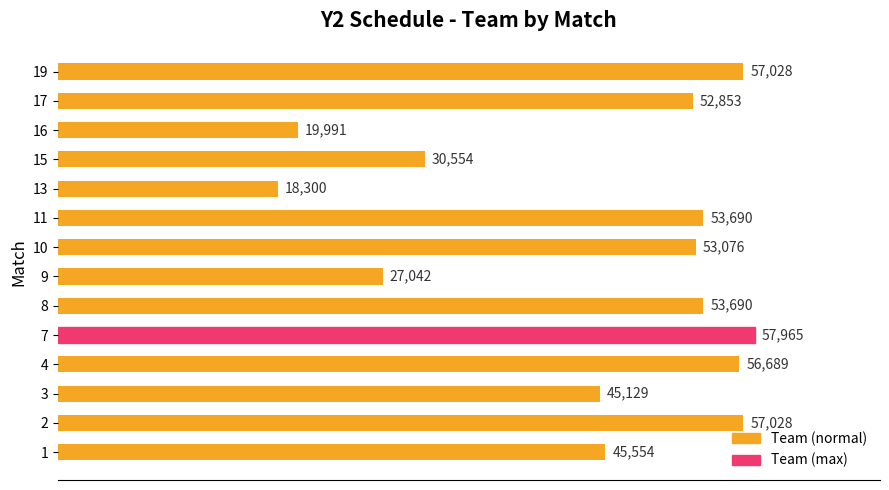

Count the number of data series in this chart.

1